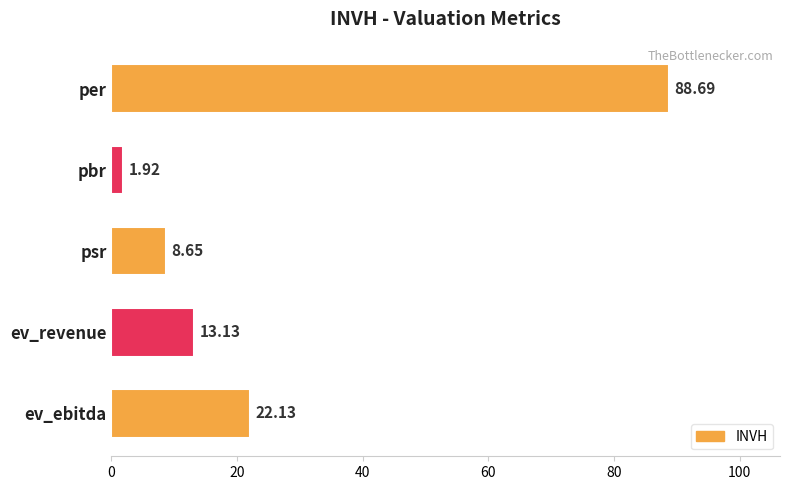

What is the ratio of the value at ev_ebitda to the value at ev_revenue?

1.7